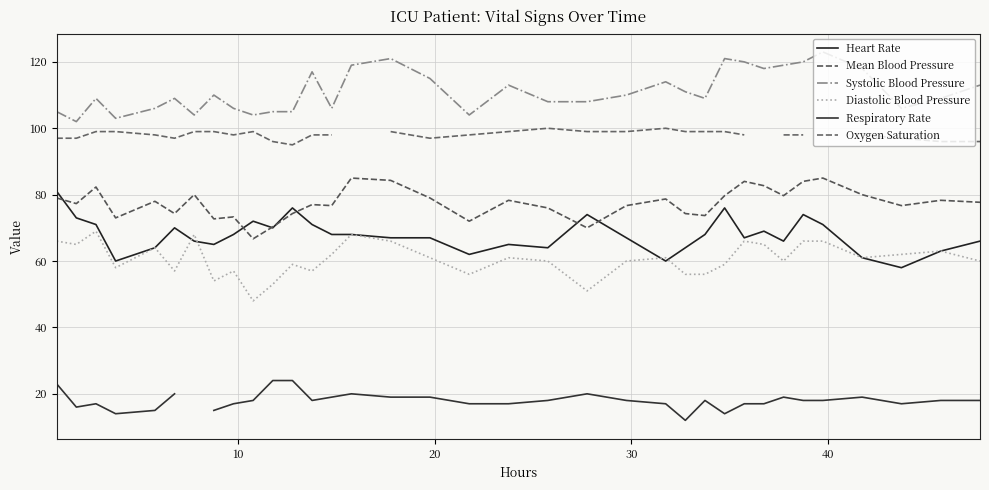

What is the highest value of the Diastolic Blood Pressure series?

69.0